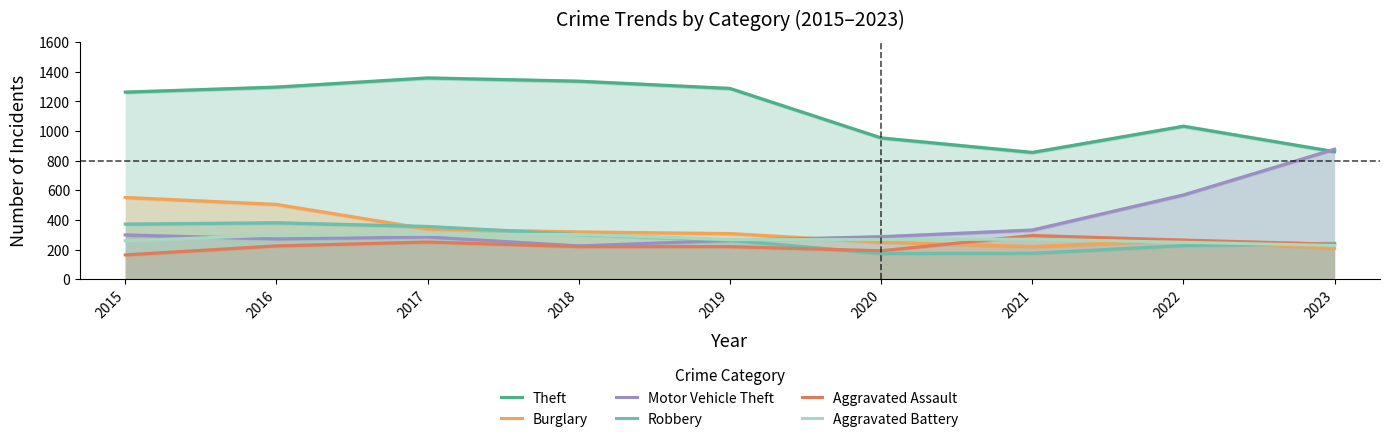

What is the sum of the Theft values at 2022 and 2015?

2296